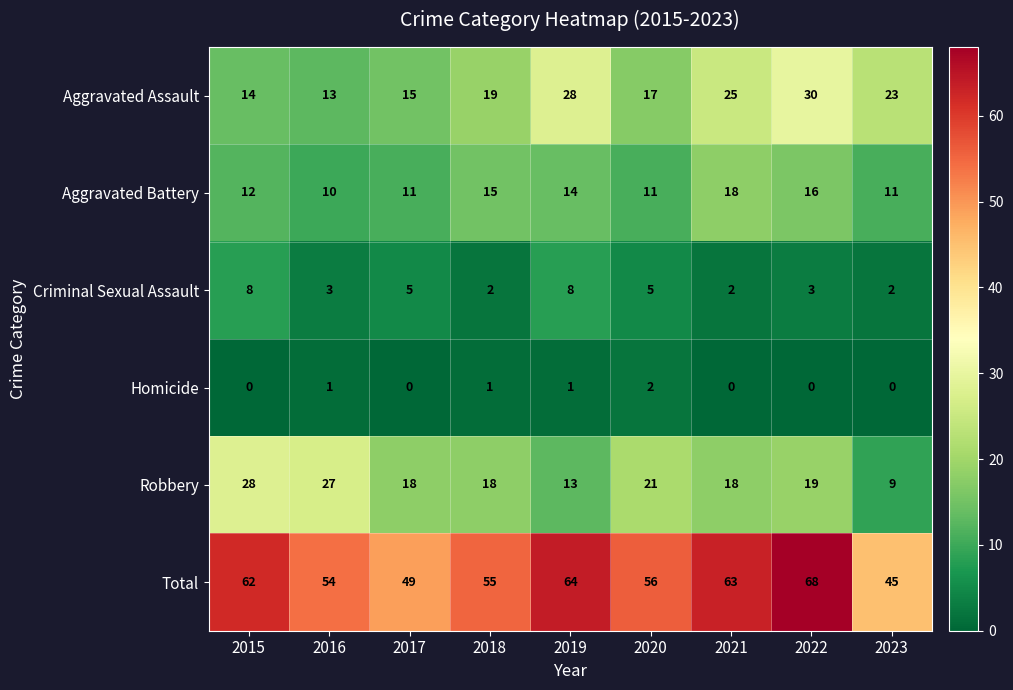

At which label is Aggravated Assault closest to 21?

2018